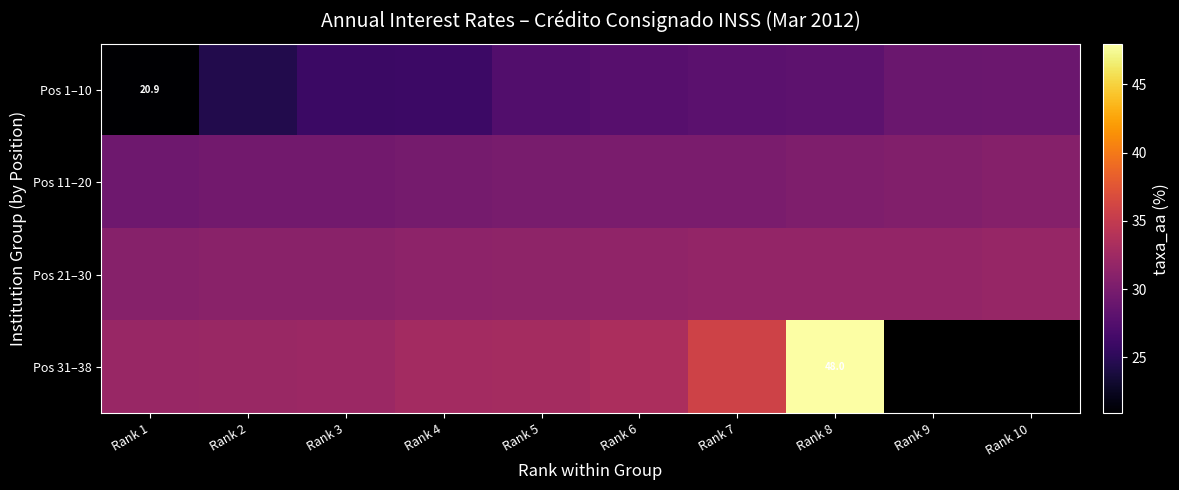

How many values in the Pos 1–10 series exceed 27?

6